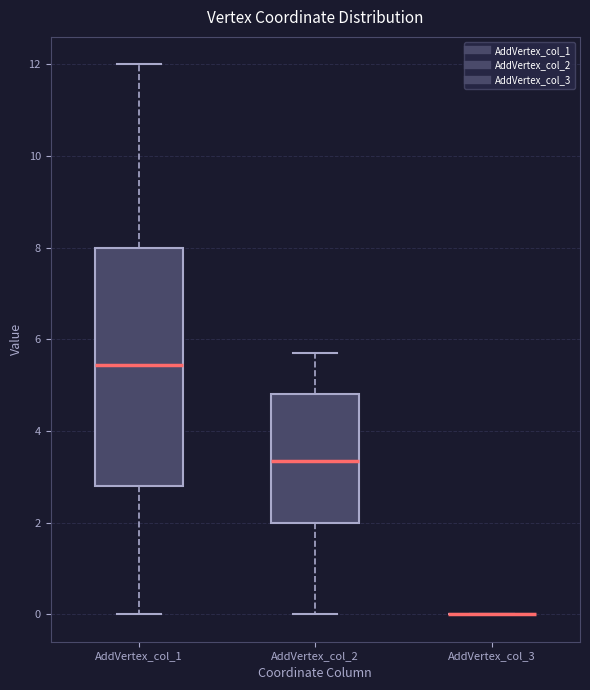

Reading left to right, read every box against the y-axis: the position of its median line, the range the box covers, and the ends of its whiskers. The values are not printed on the chart, so give them approximately, as read against the axis.

AddVertex_col_1: median 5.4, box 2.8 to 8.0, whiskers 0.0 to 12.0
AddVertex_col_2: median 3.4, box 2.0 to 4.8, whiskers 0.0 to 5.8
AddVertex_col_3: box collapsed to a line at 0.0, whiskers 0.0 to 0.0